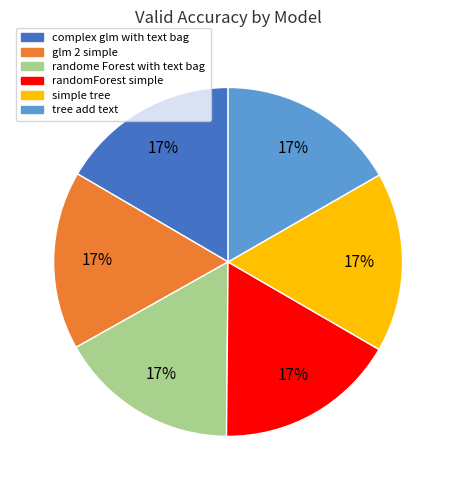

Does randomForest simple account for over 50% of the chart?

No